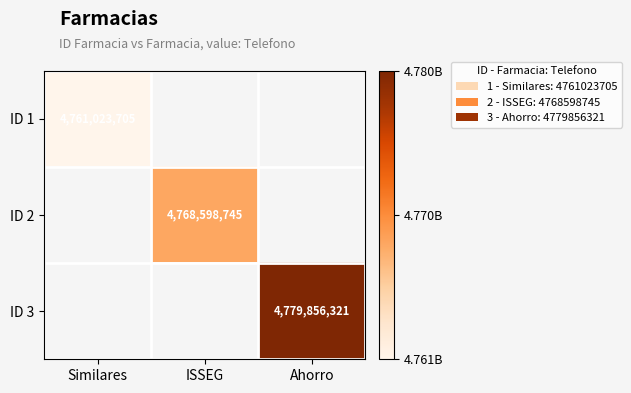

The value of ID 2 at ISSEG is 4768598745. True or false?

True